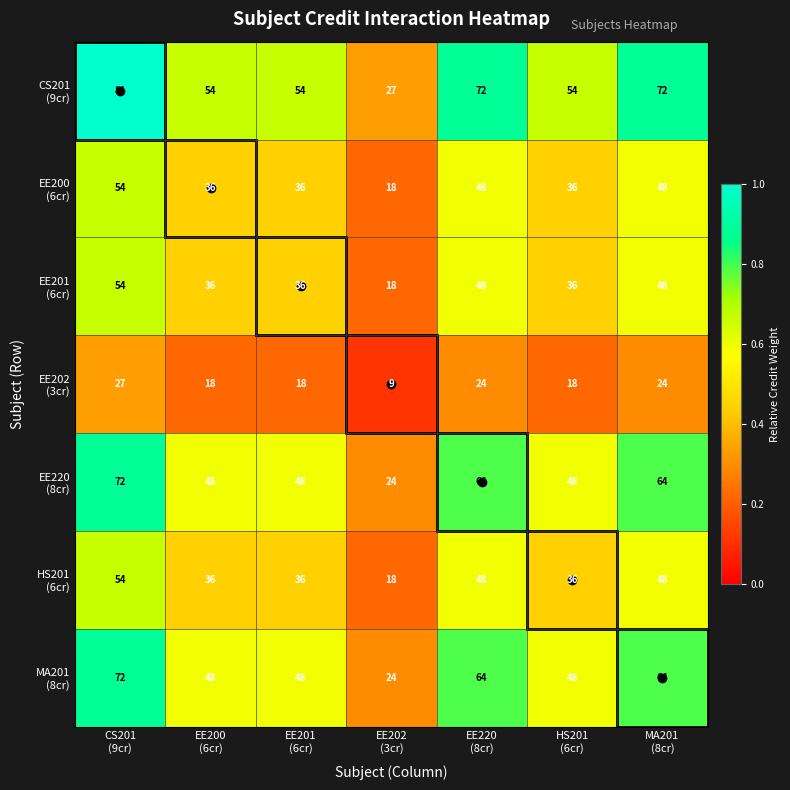

At how many categories does at least one series exceed 65?

3